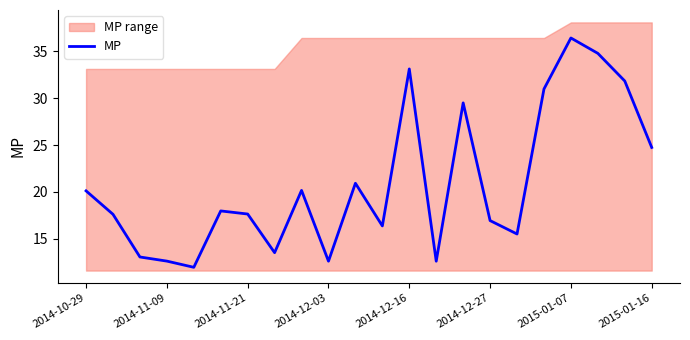

What is the lowest value of the MP series?

12.0